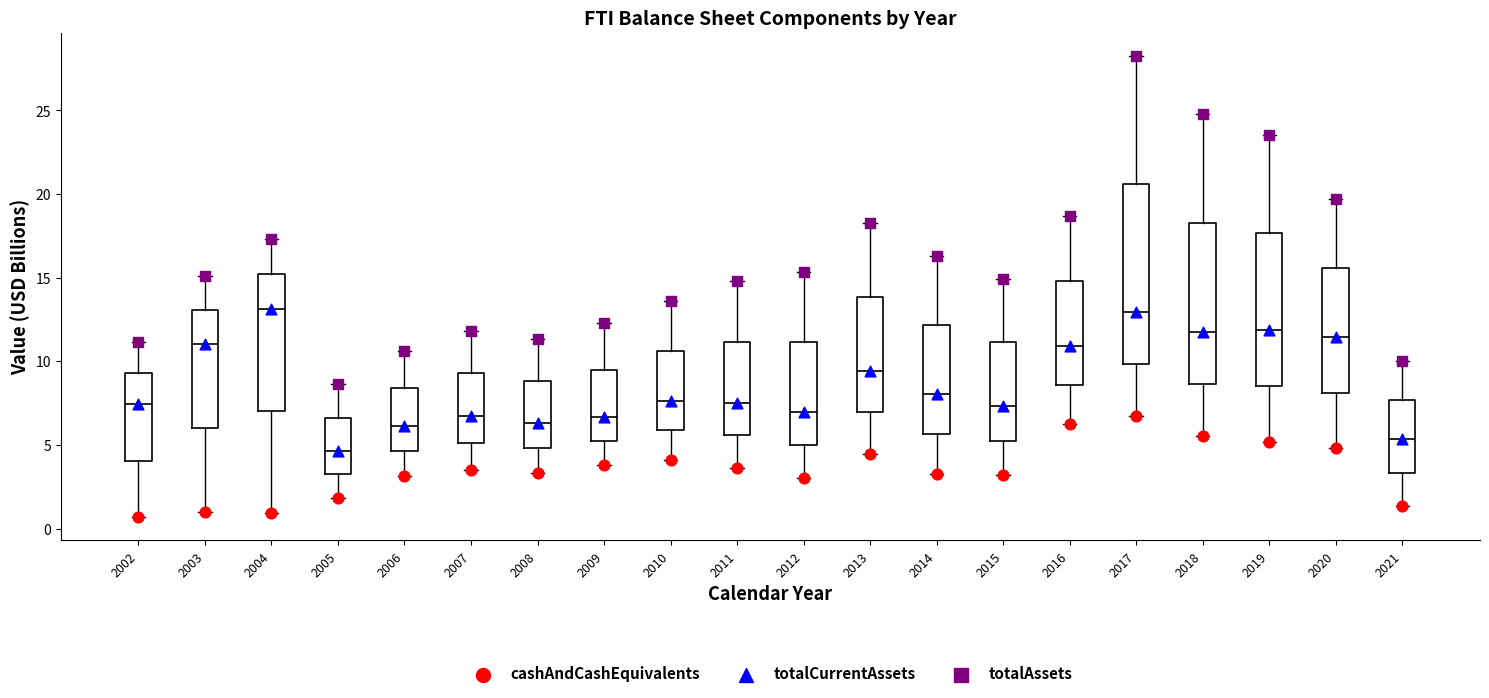

Comparing the boxes themselves (not the whiskers), which one is the tallest?

2017